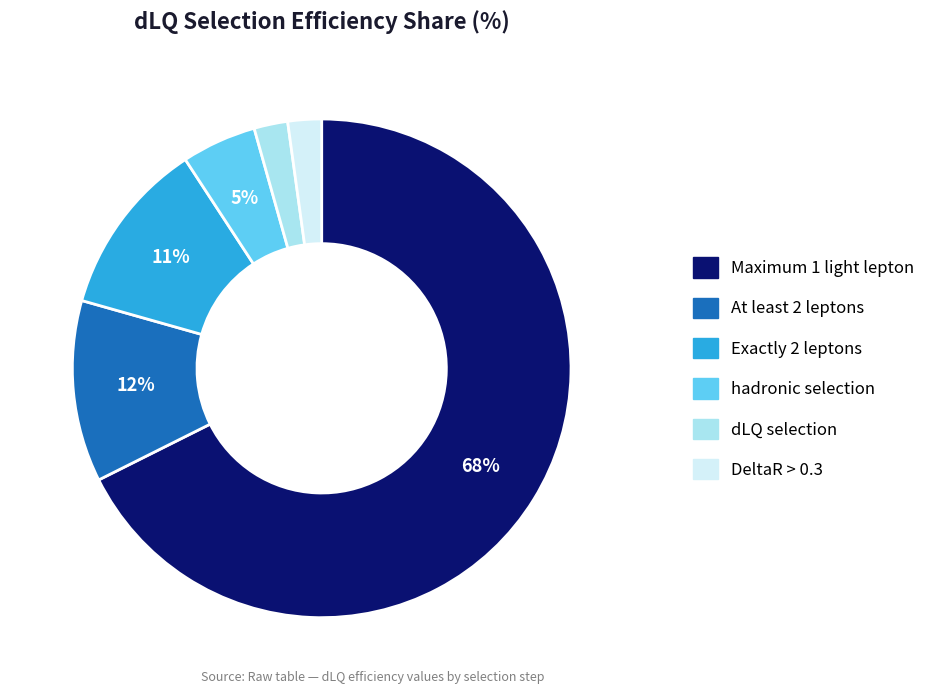

The dLQ selection slice represents 2% of the pie. True or false?

True